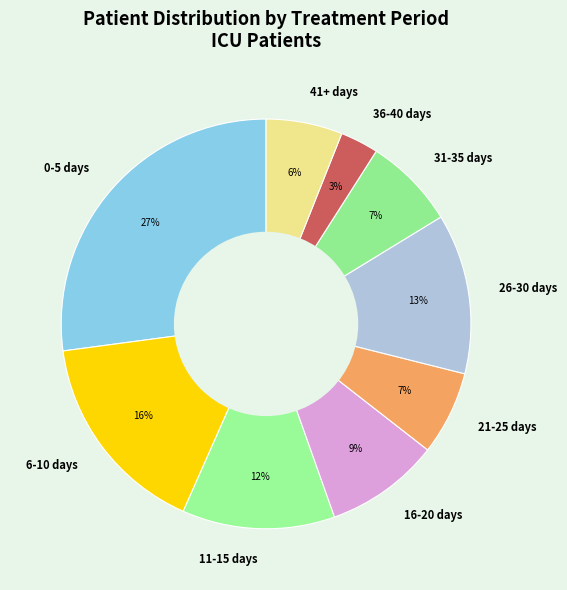

How many slices are in this pie chart?

9